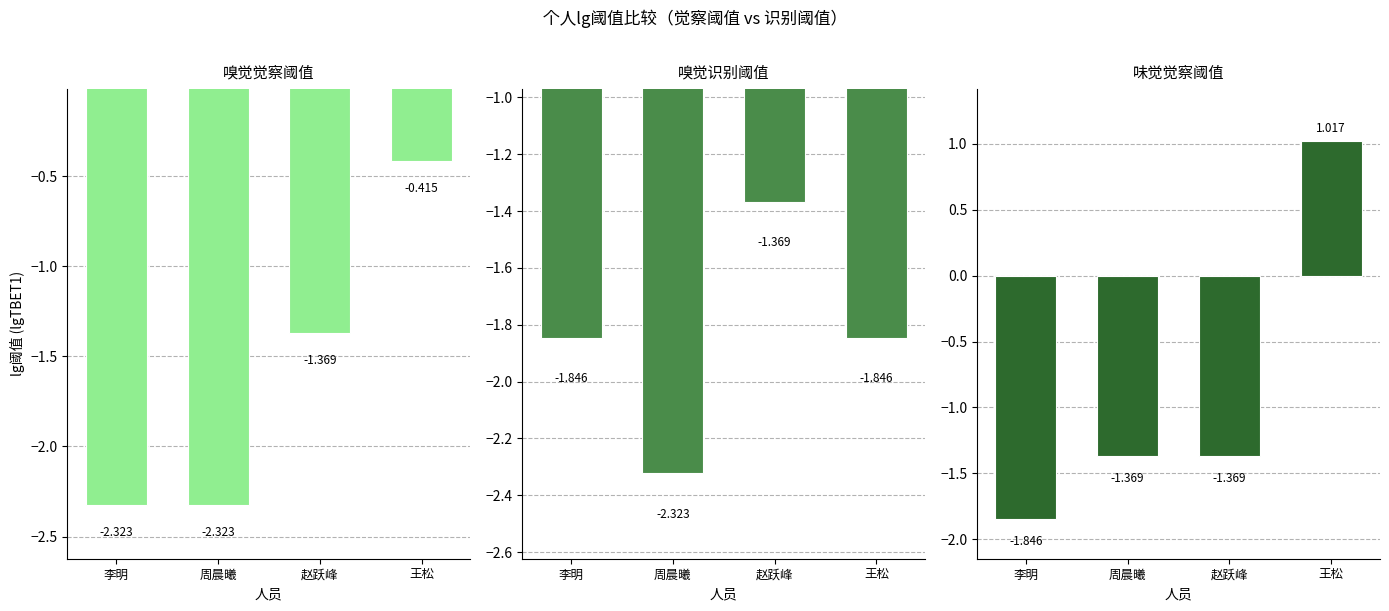

Count the number of data series in this chart.

3